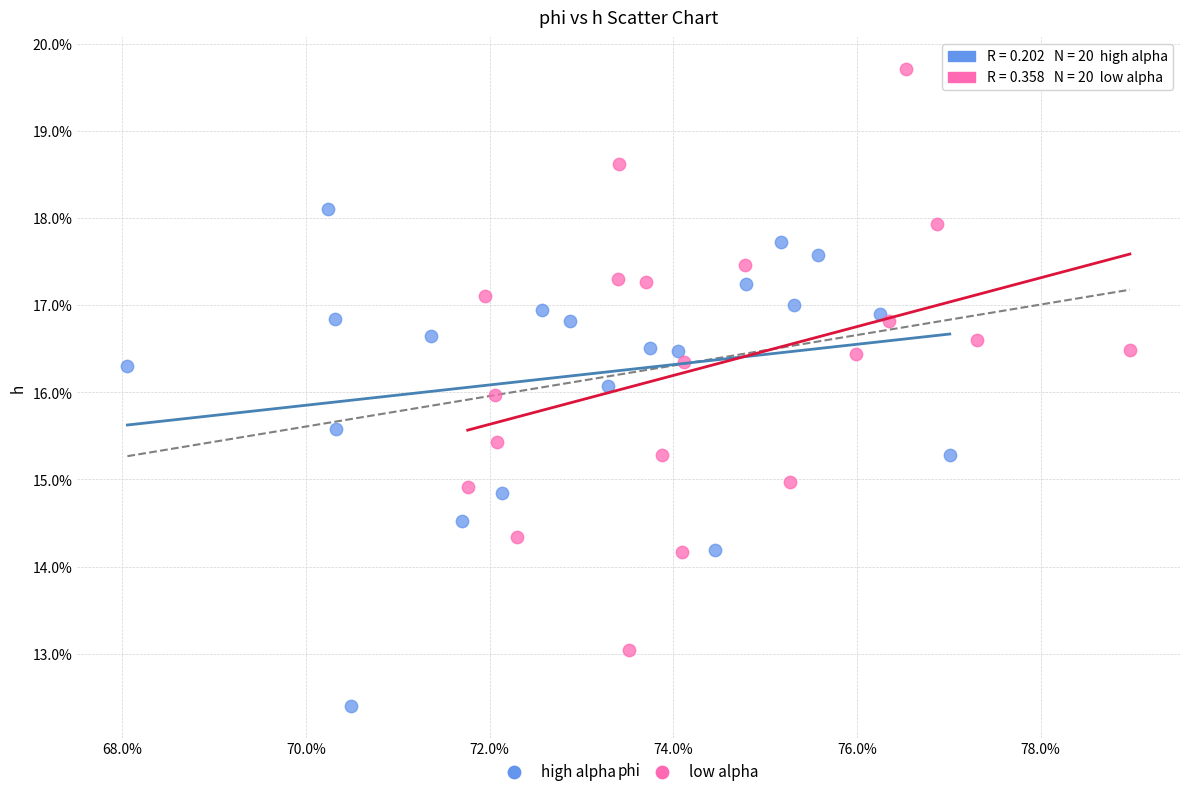

Which series reaches the maximum Y coordinate?

low alpha